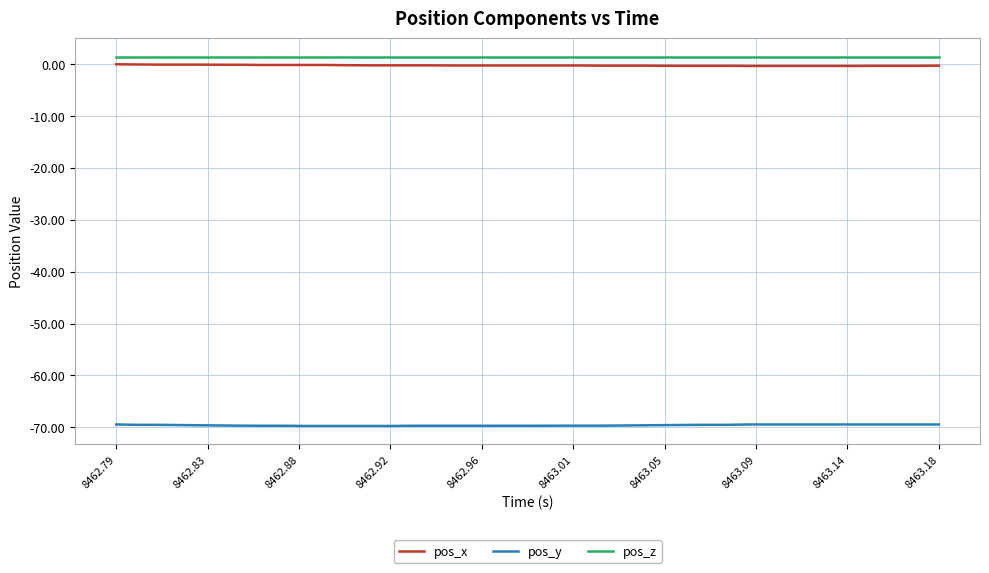

True or false: pos_y and pos_z intersect in this chart.

False